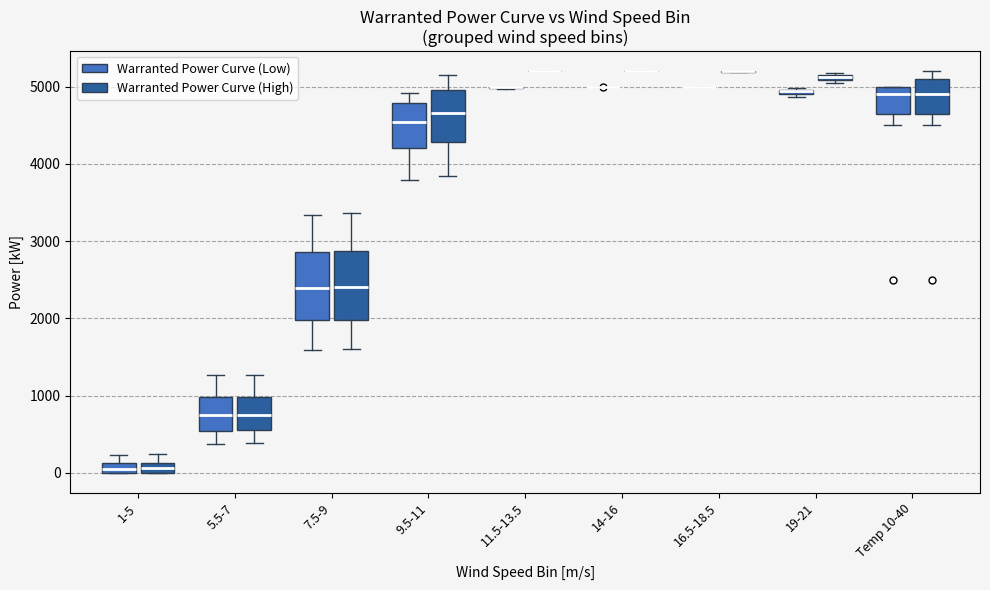

Where is the lower edge of the box for 1-5 (Warranted Power Curve (Low)) on the y-axis? The values are not printed on the chart, so give them approximately, as read against the axis.

0